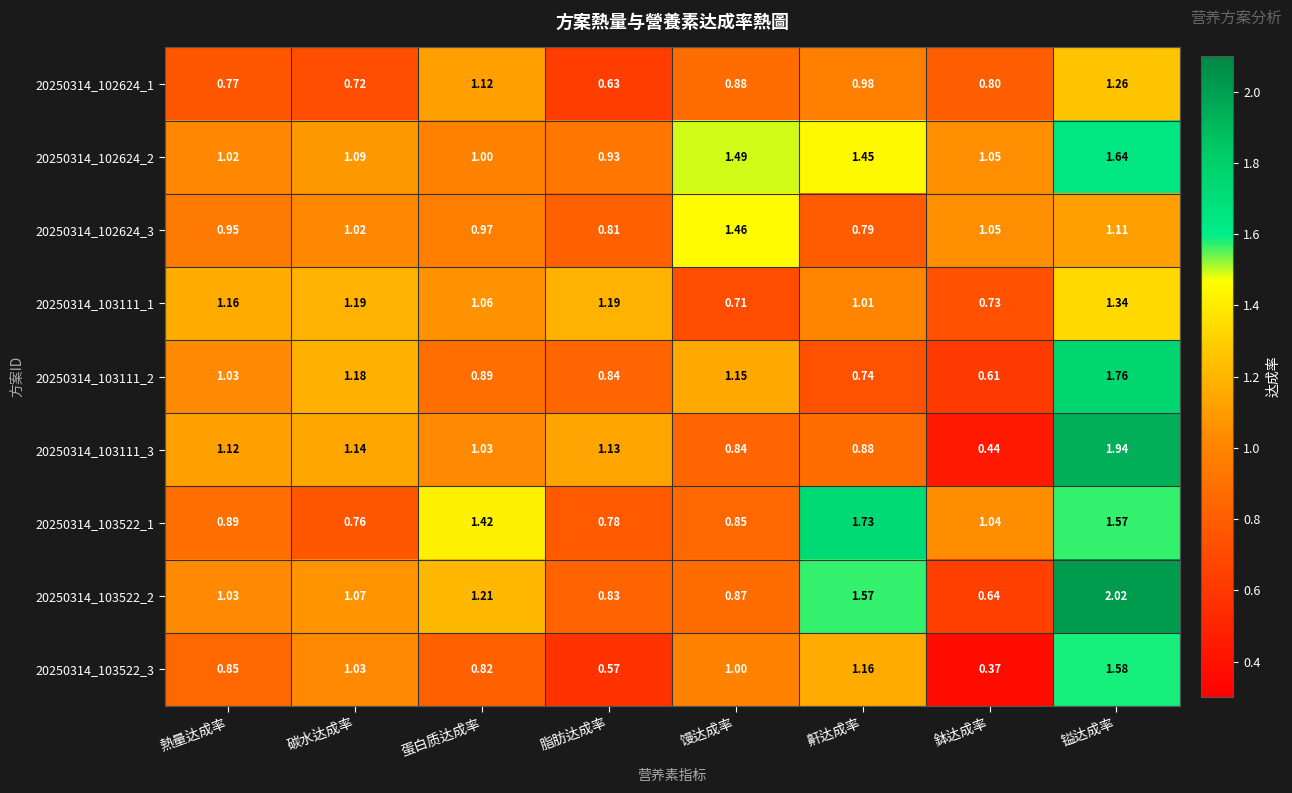

Which category has the lowest value across all series?

鉢达成率